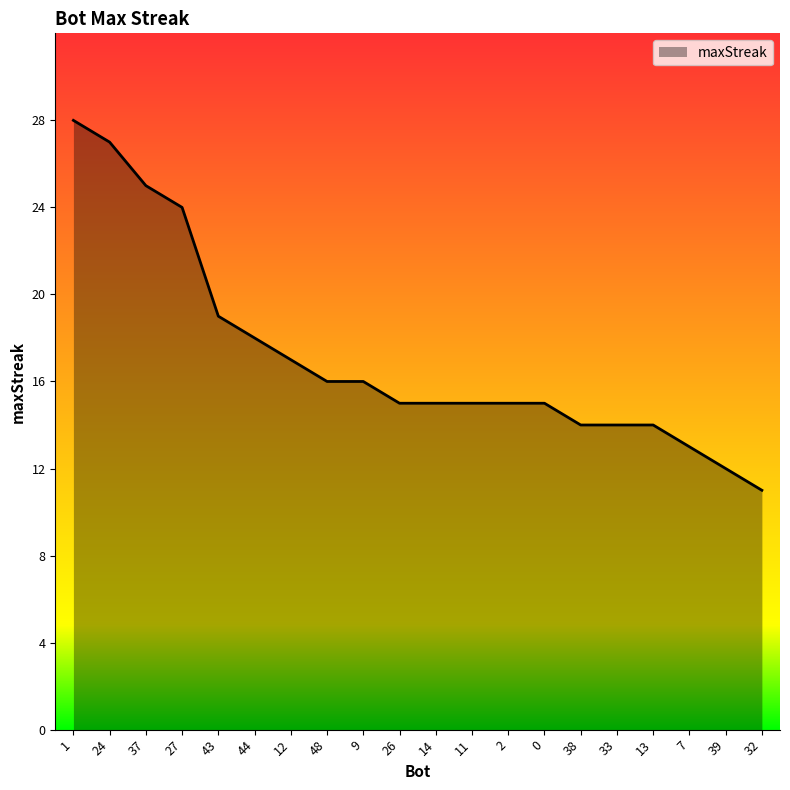

True or false: the data shows 15 at 14.

True